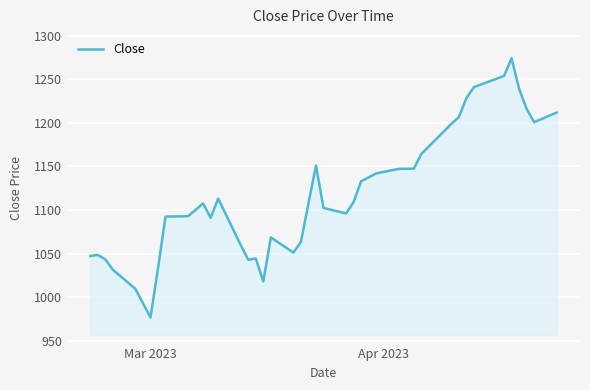

What is the difference between the maximum and minimum values?

297.5